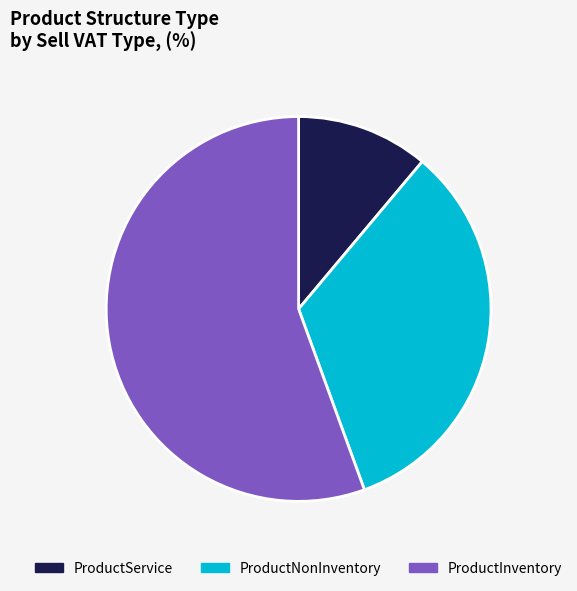

Which category has the smallest portion of the pie?

ProductService